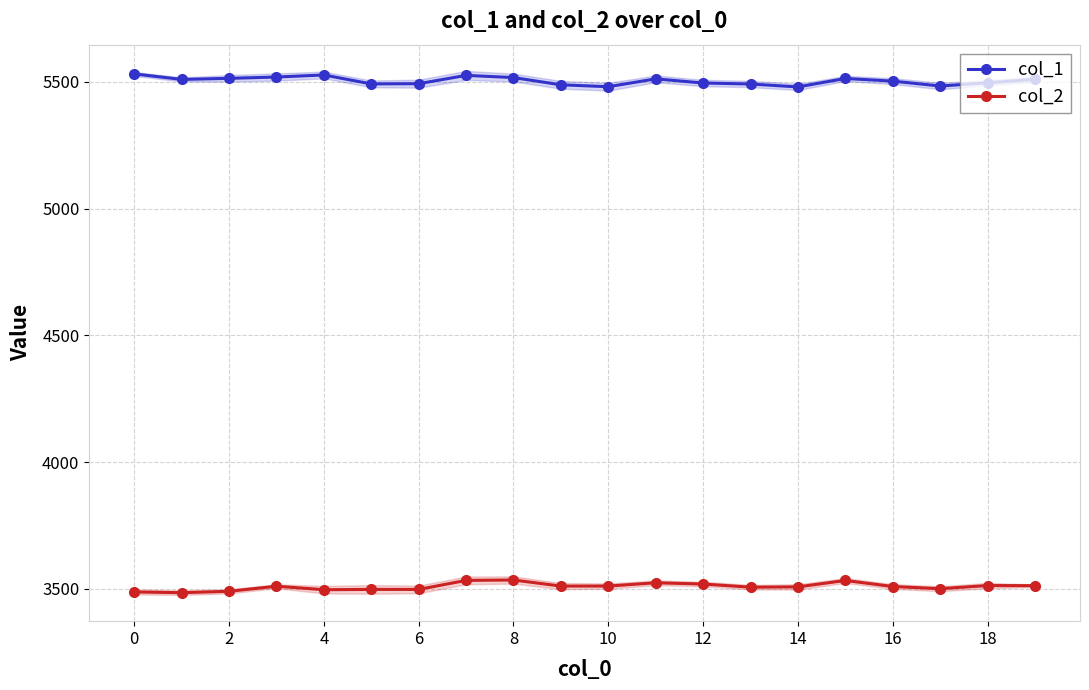

True or false: col_2 has more than 0 interior local peaks.

True